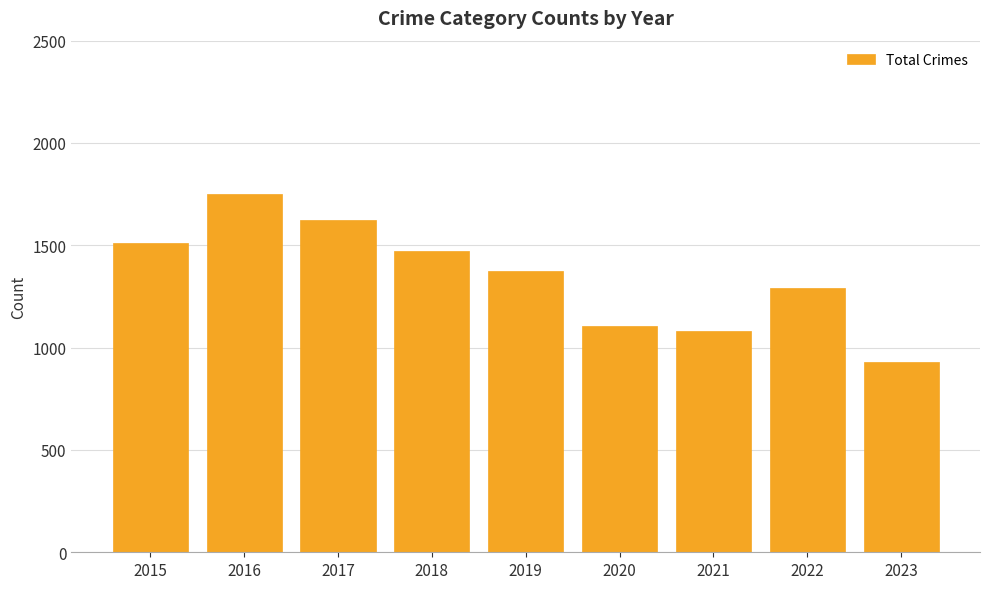

Where does the data first go above 1374?

2015